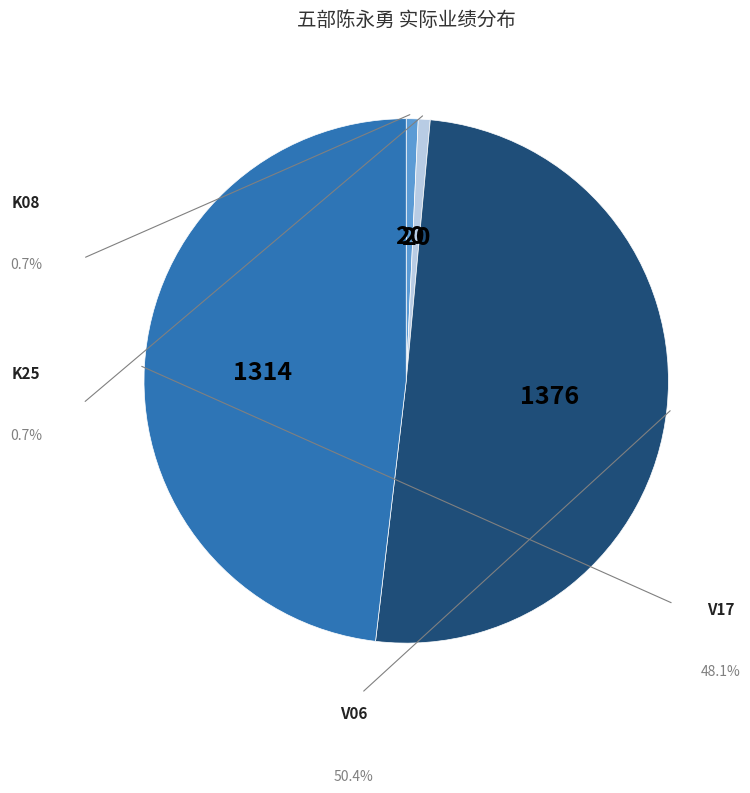

Is there any slice that represents more than half of the pie?

Yes